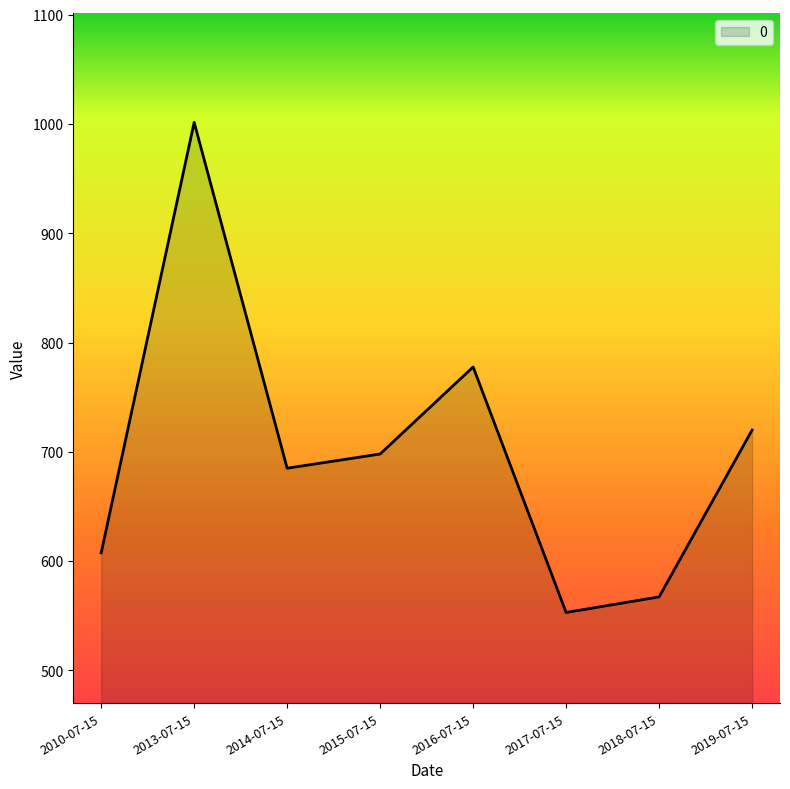

How many lines are shown in the chart?

1